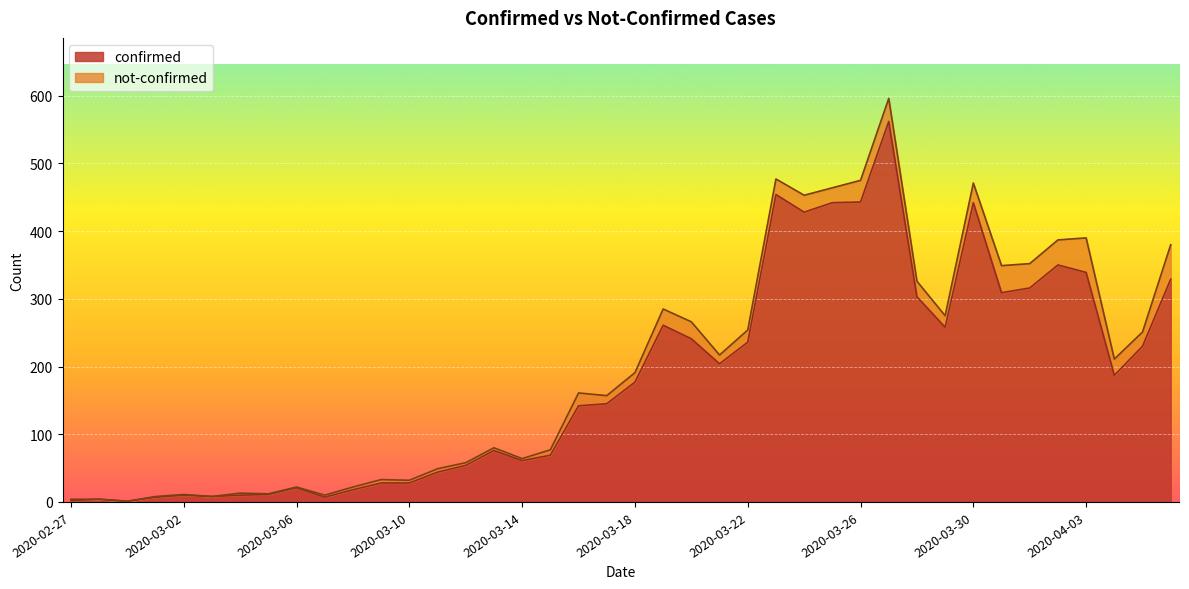

At which category does the data reach its first local peak?

2020-02-28